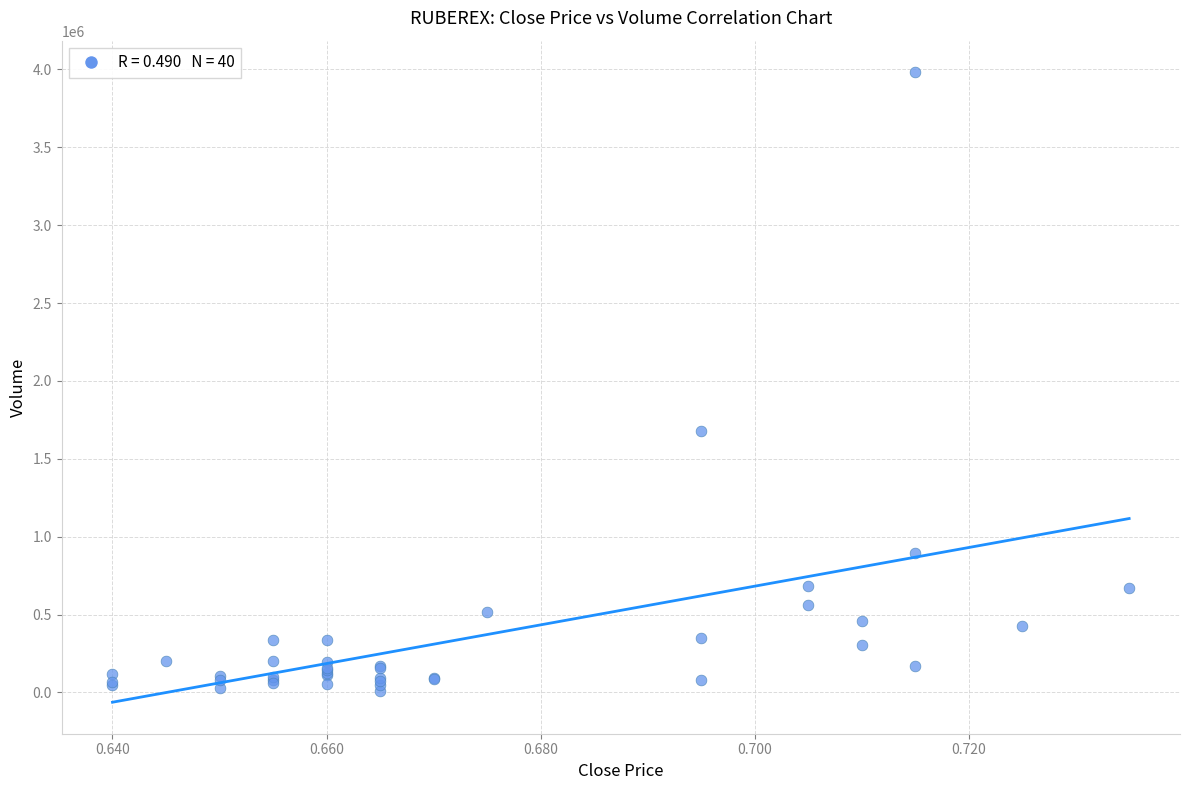

What Y value in the scatter plot is closest to 1996200?

1677800